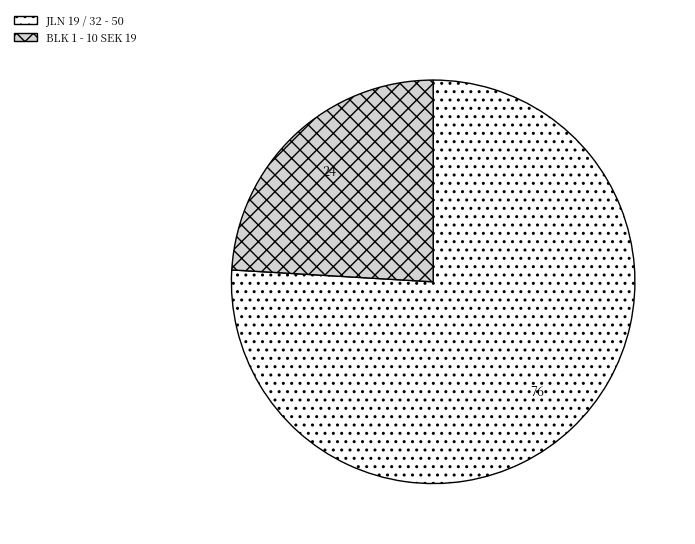

Count the number of slices in the pie.

2